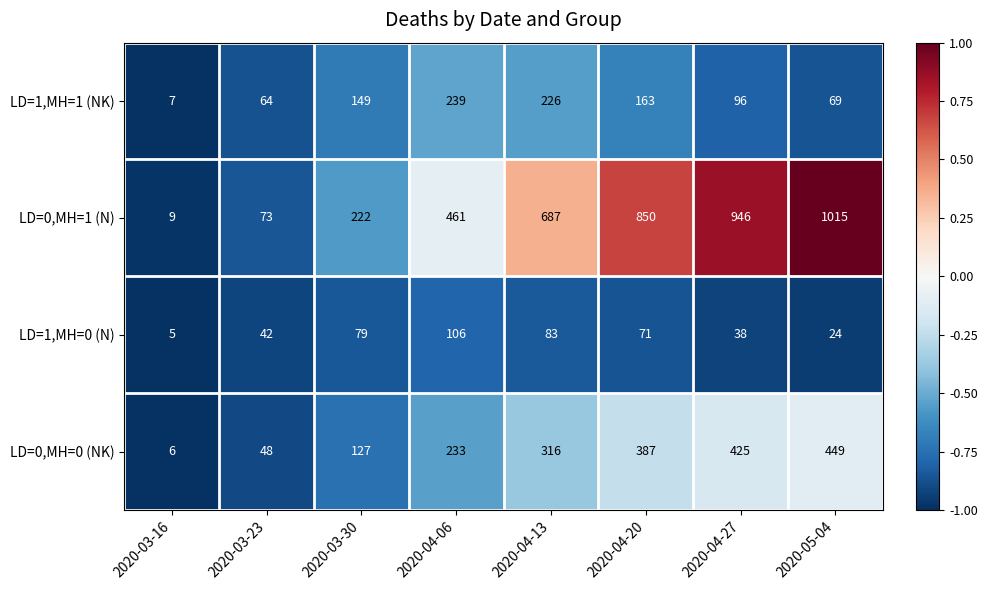

What is the total value across all series at 2020-03-23?

227